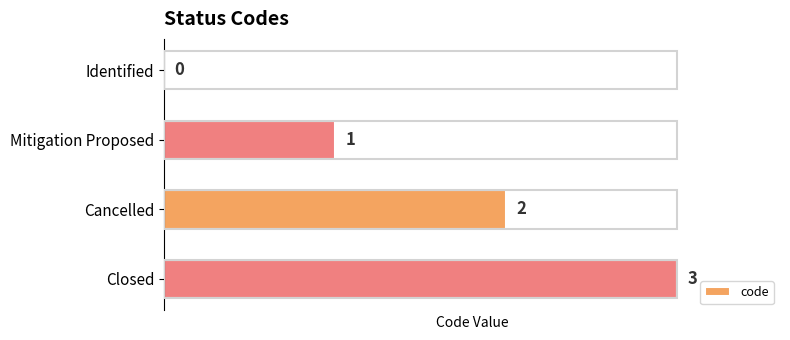

What is the sum of all values?

6